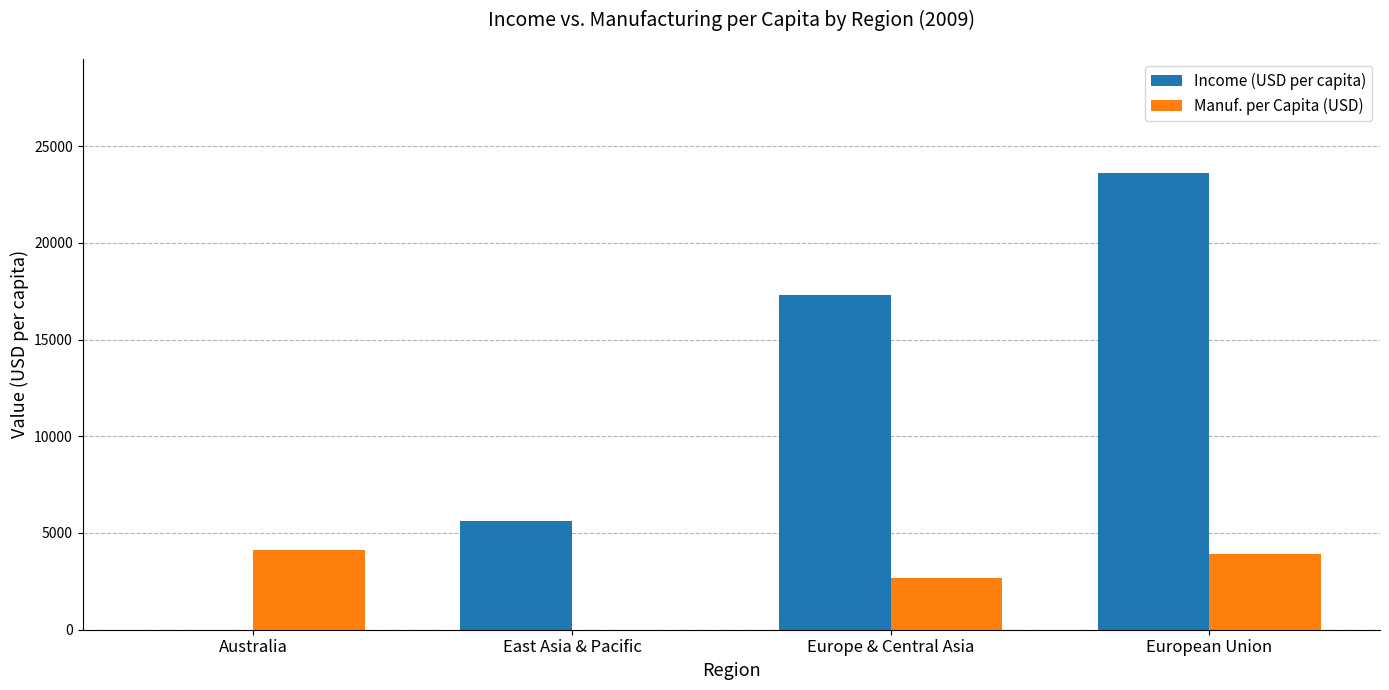

Which series has the widest spread of values?

Income (USD per capita)